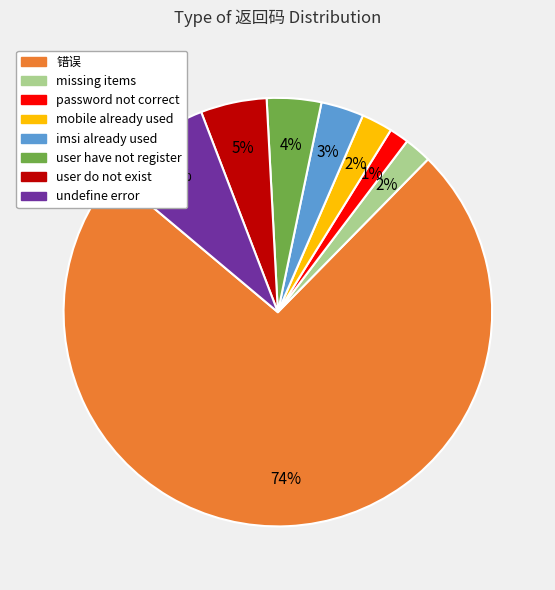

Does any single category account for the majority?

Yes